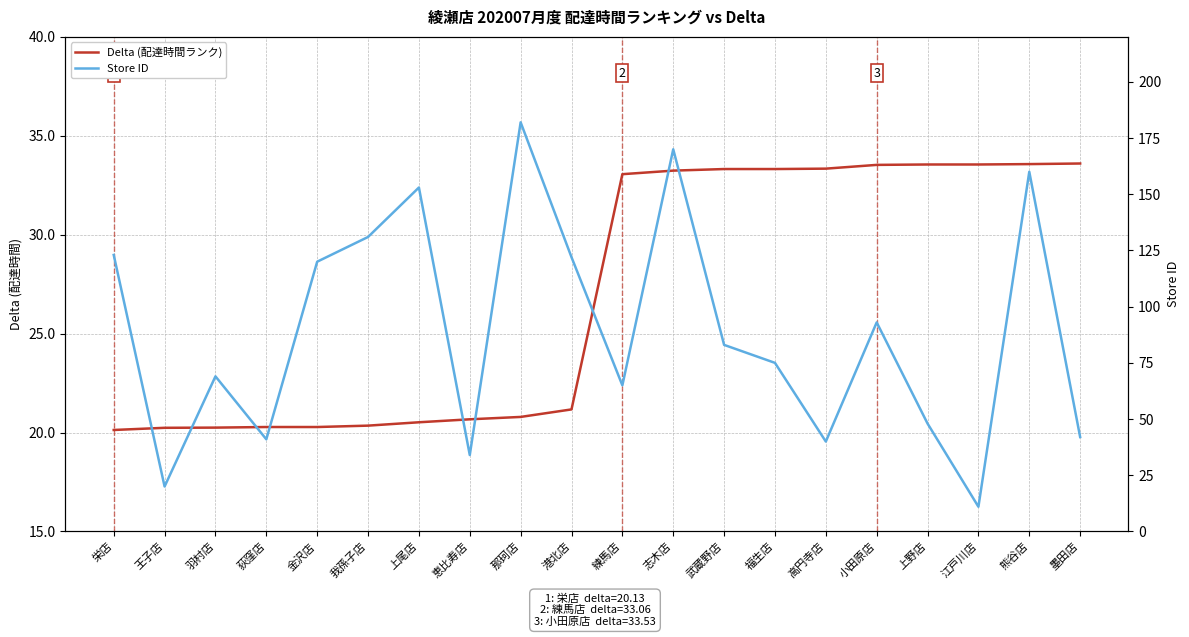

Which series has the widest spread of values?

Store ID